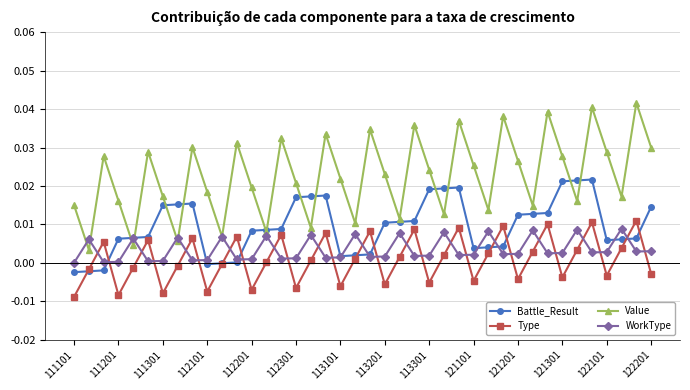

Which series has the widest spread of values?

Value